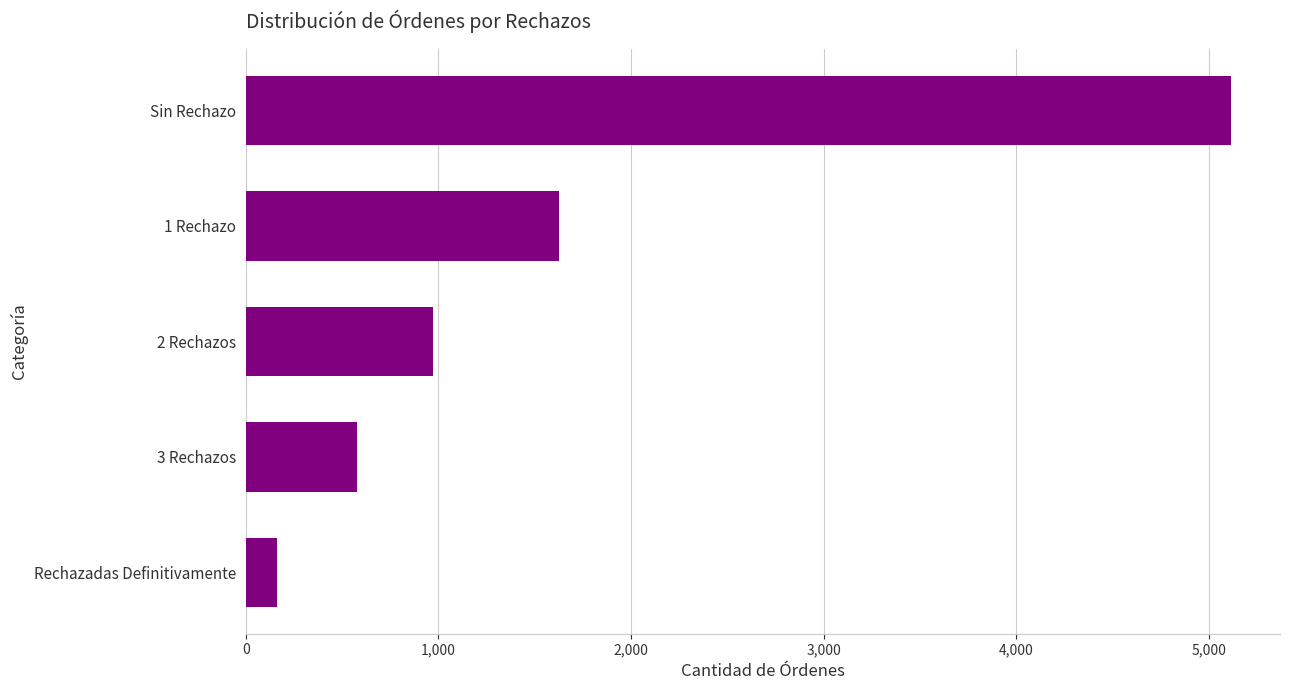

What is the difference between the maximum and minimum values?

4951